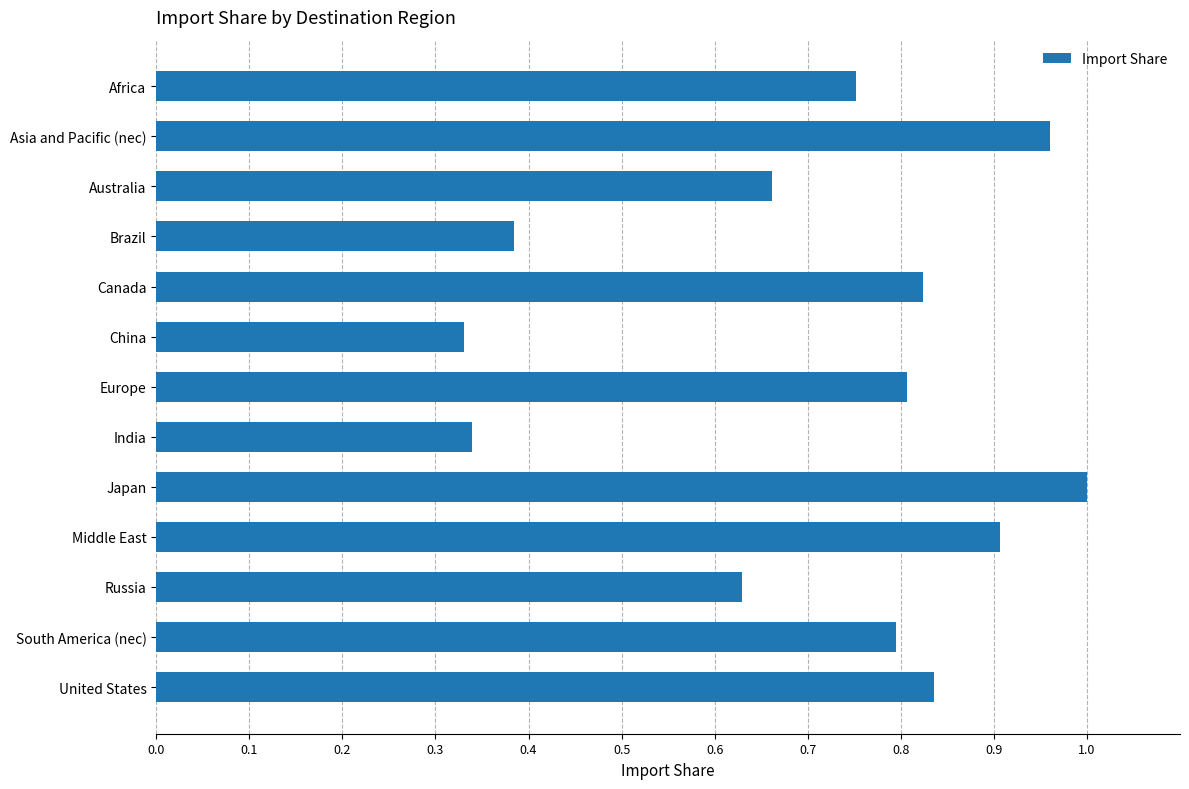

What is the sum of all values?

9.2